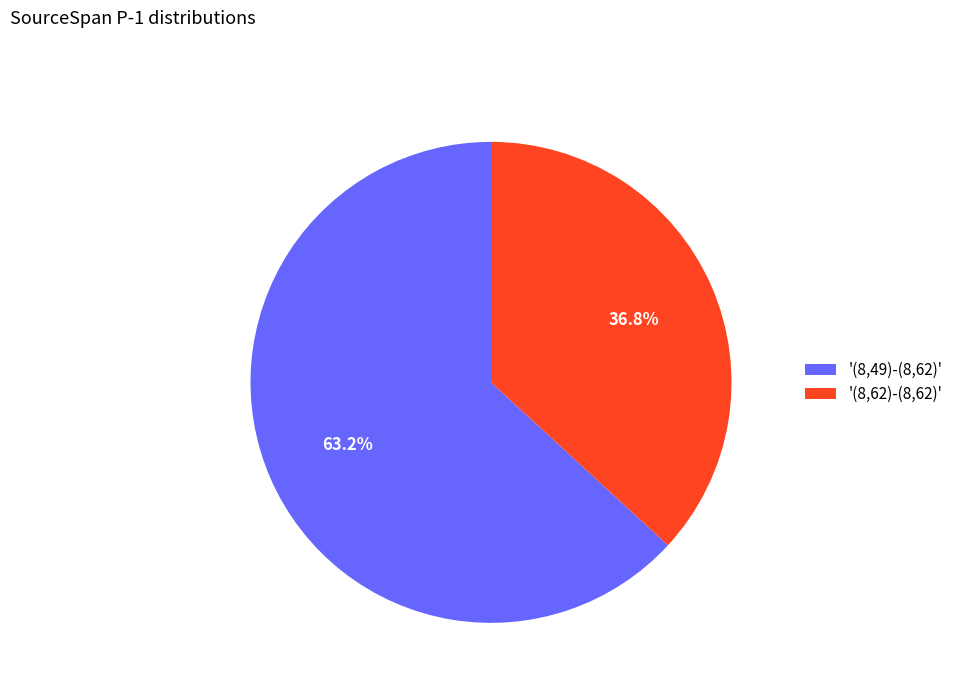

Is there a majority slice in this chart?

Yes